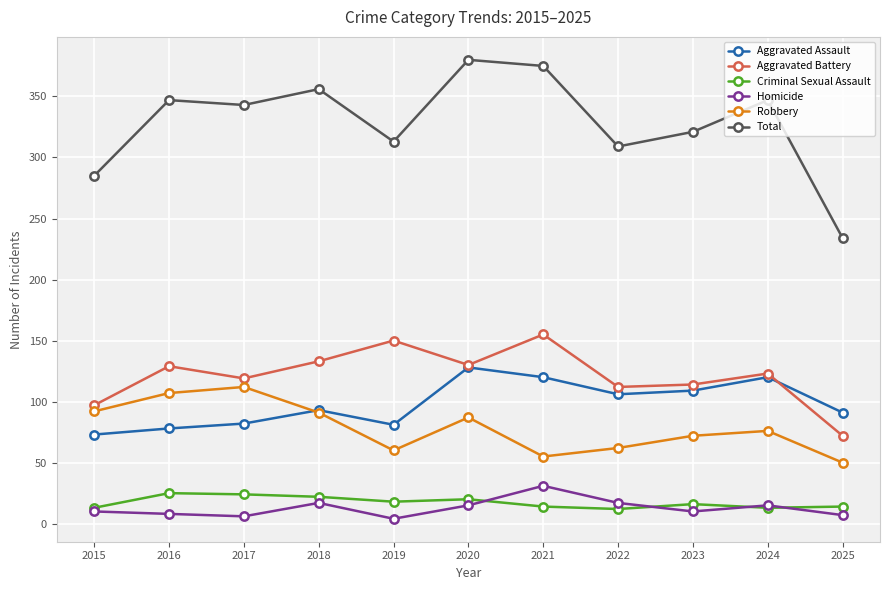

True or false: Robbery has more than 2 interior local peaks.

True